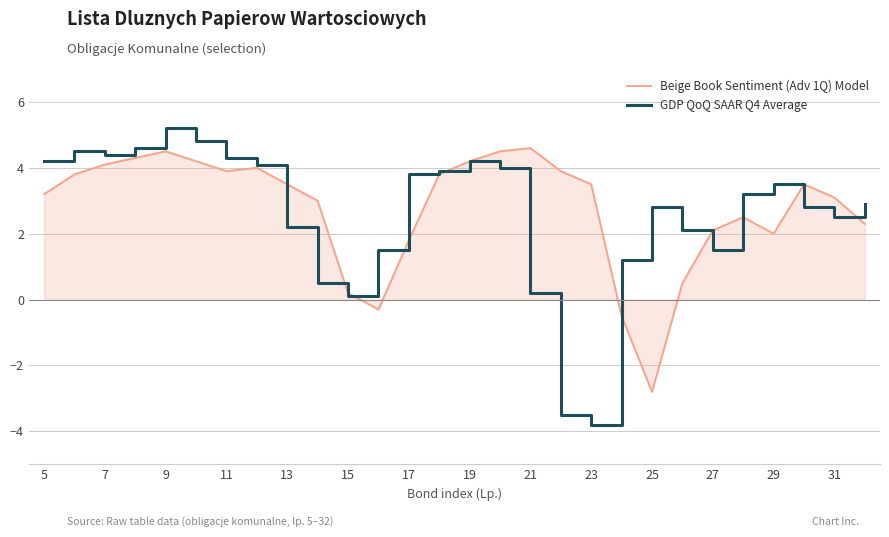

Rank the series by their maximum value, from lowest to highest.

Beige Book Sentiment (Adv 1Q) Model, GDP QoQ SAAR Q4 Average